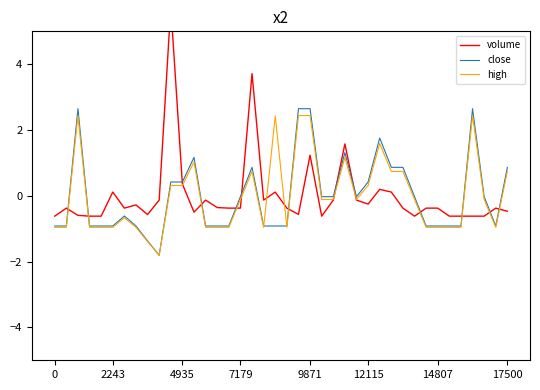

How many interior local valleys does the close series have?

3